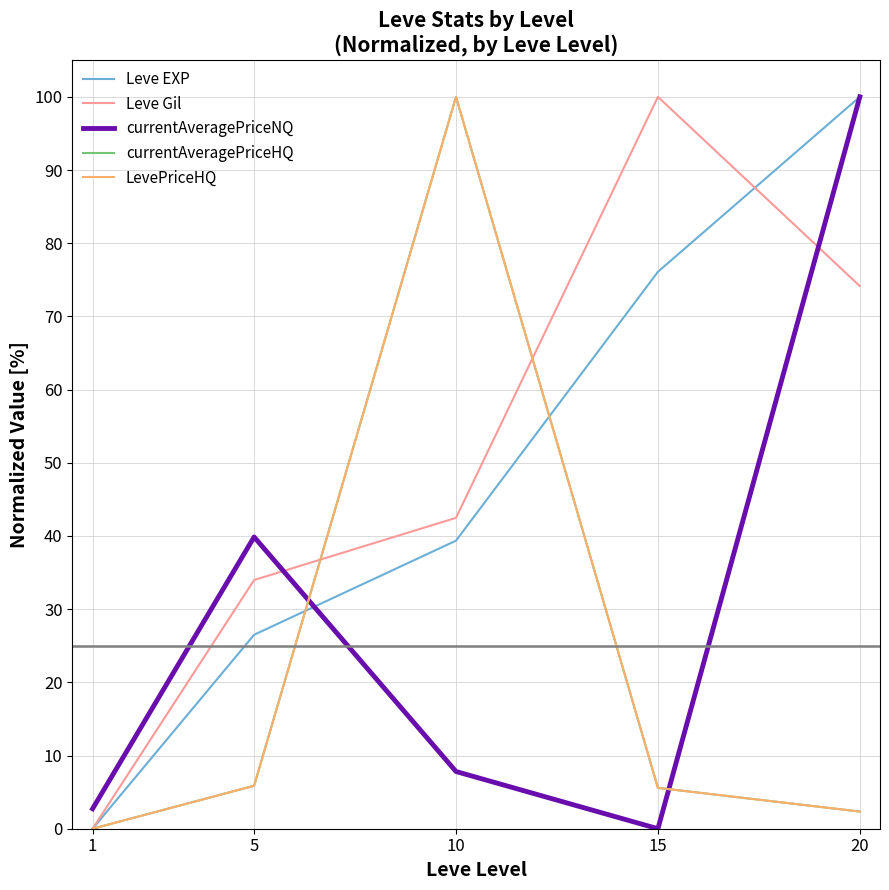

Is this an area chart (filled region under the line)?

No